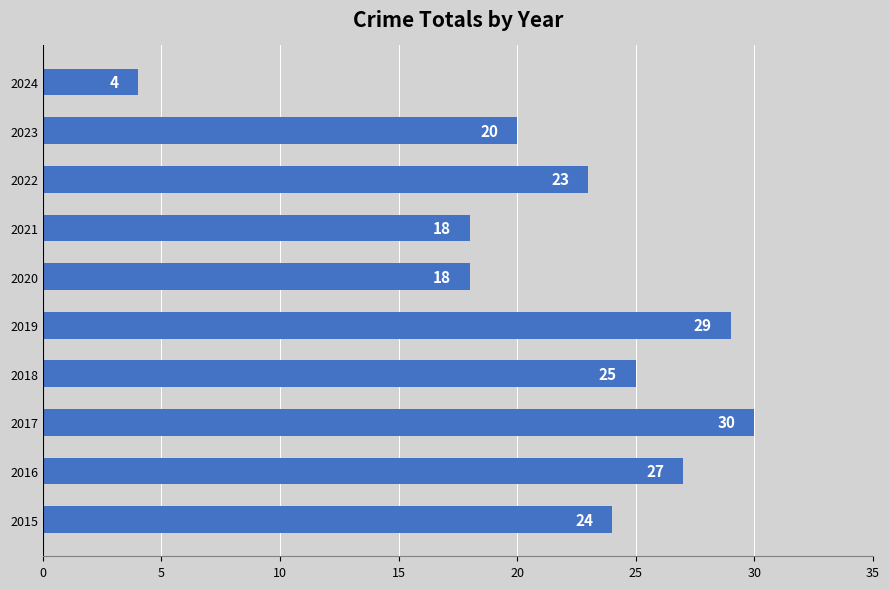

What is the approximate value at 2021, to the nearest 10?

20